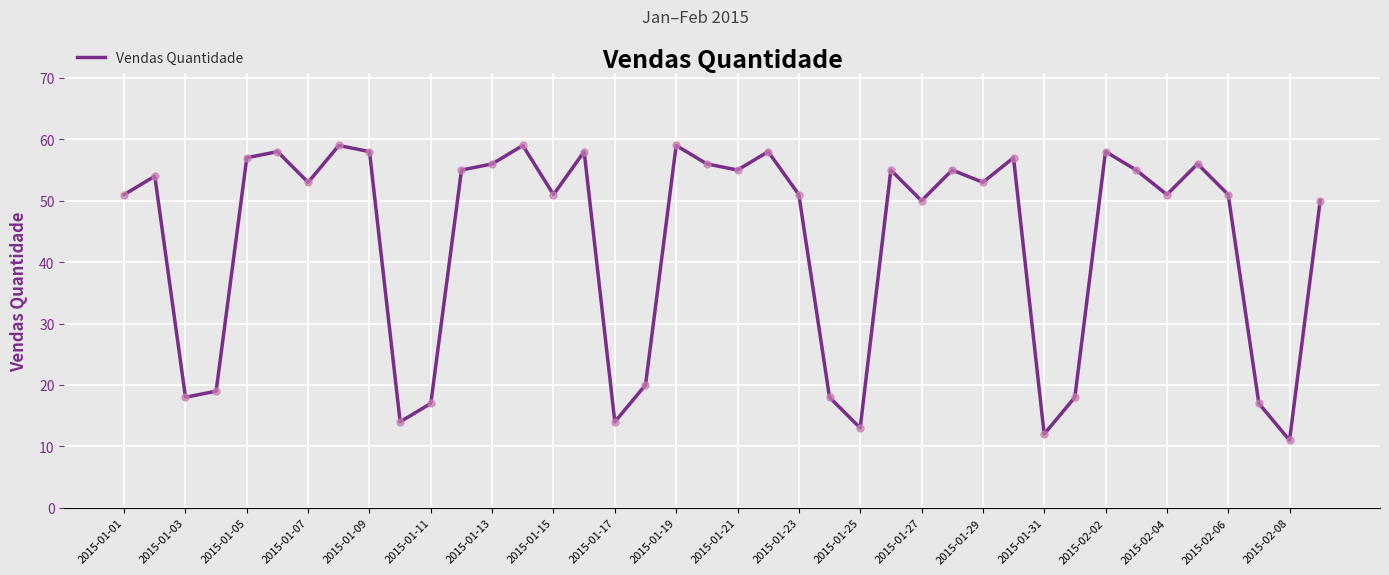

What is the difference between the maximum and minimum values?

48